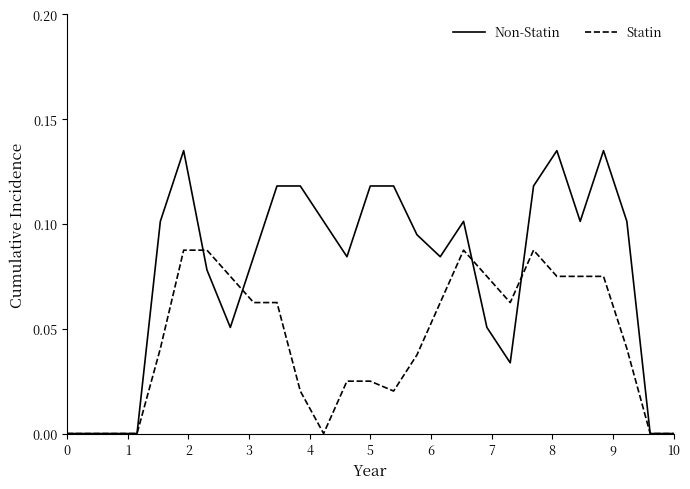

List the series in order of their peak value, lowest first.

Statin, Non-Statin